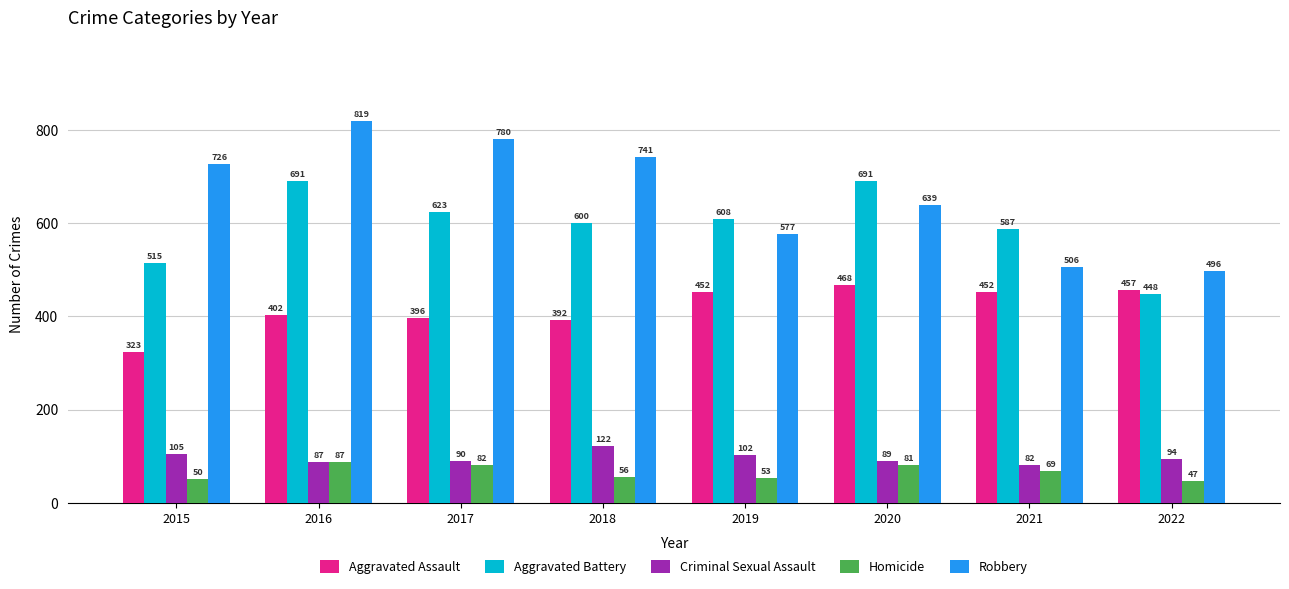

What is the spread (max minus min) of values at 2017?

698